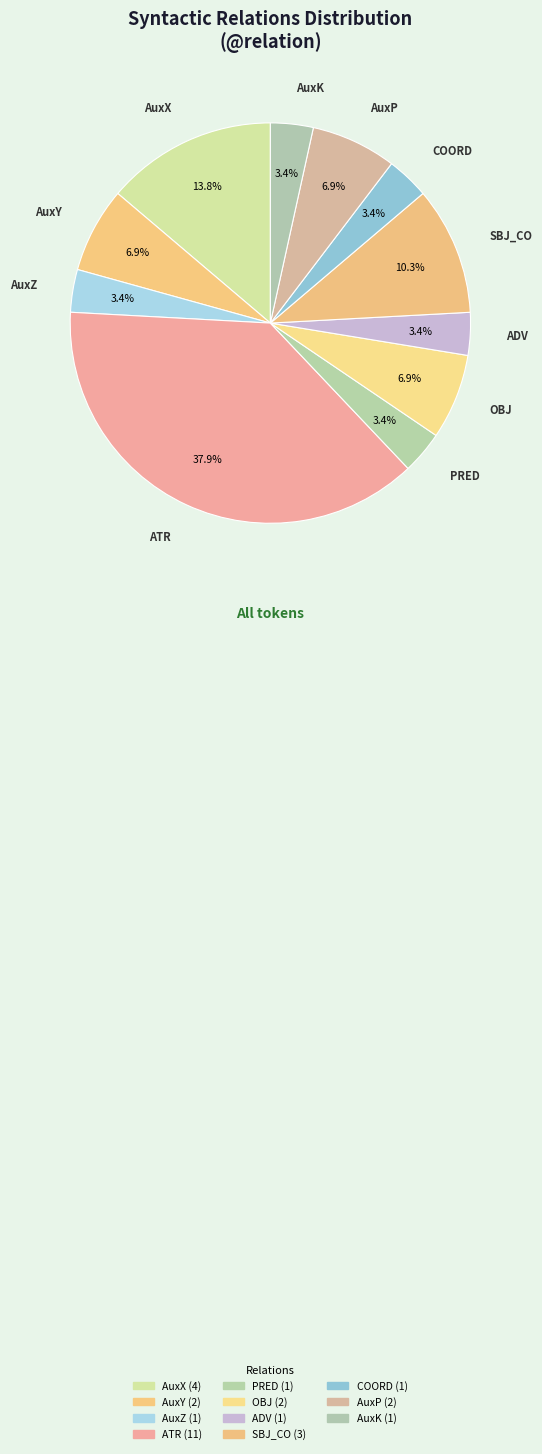

What percentage is the PRED slice, to the nearest percent?

3%